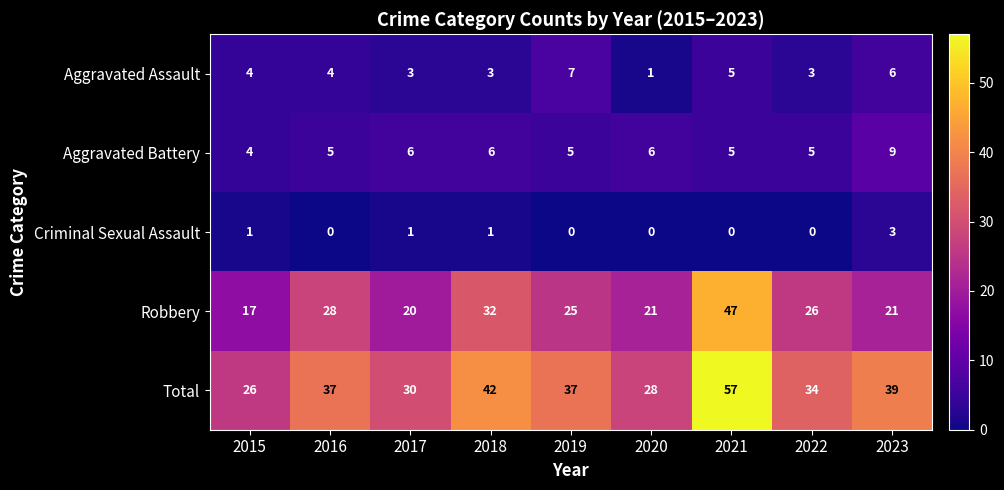

True or false: Total has a value of 37 at 2019.

True